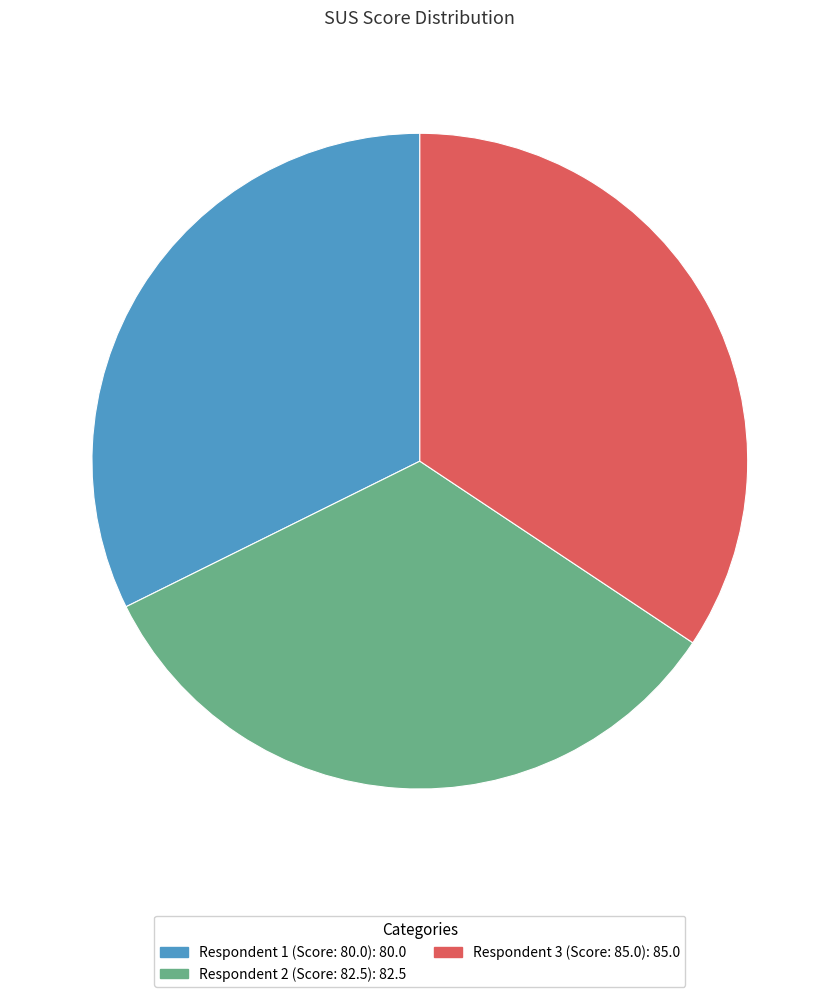

Is there a majority slice in this chart?

No